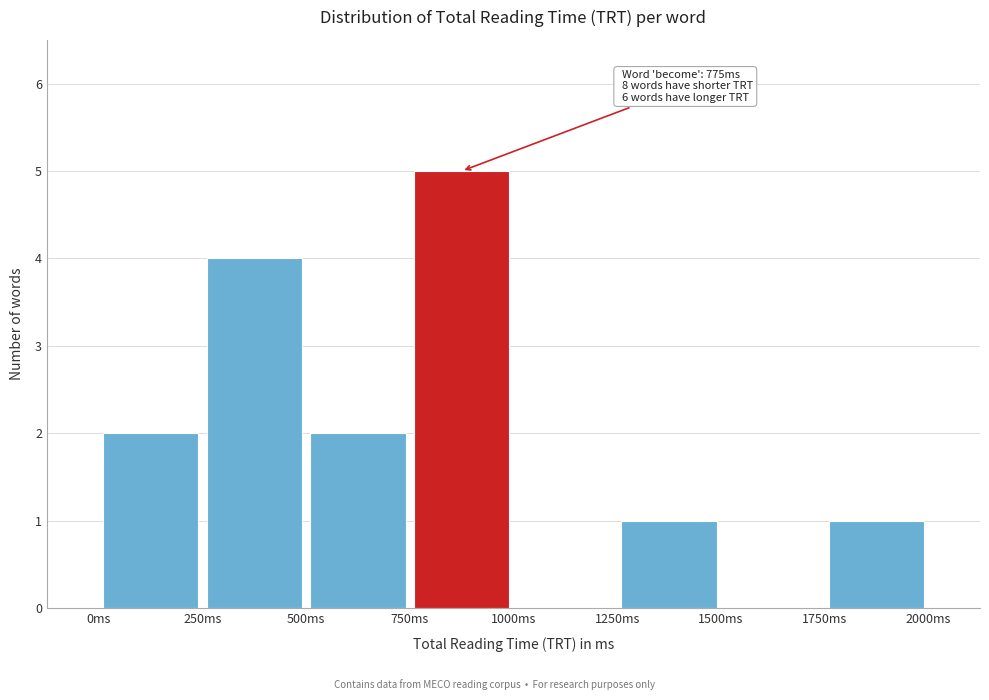

Which range on the x-axis has the tallest bar?

750 to 1000